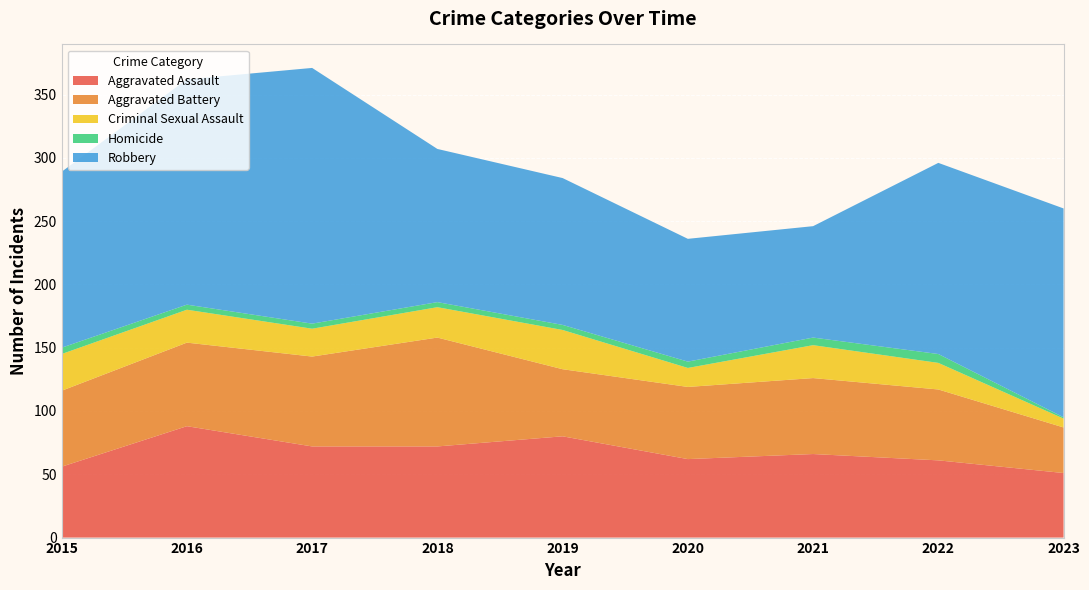

Reading left to right, list all the values displayed in this chart.

Aggravated Assault: 56	88	72	72	80	62	66	61	51
Aggravated Battery: 60	66	71	86	53	57	60	56	36
Criminal Sexual Assault: 29	26	22	24	31	15	26	21	7
Homicide: 5	4	4	4	4	5	6	7	1
Robbery: 139	178	202	121	116	97	88	151	165